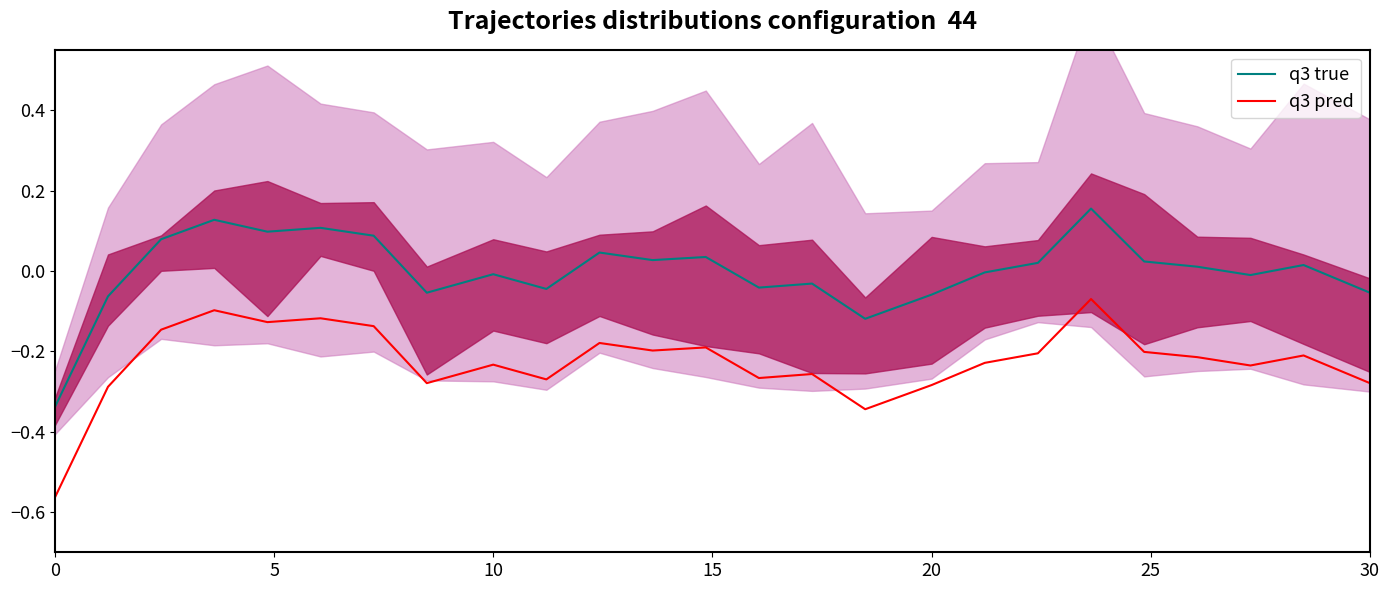

True or false: q3 pred has more than 1 interior local peaks.

True